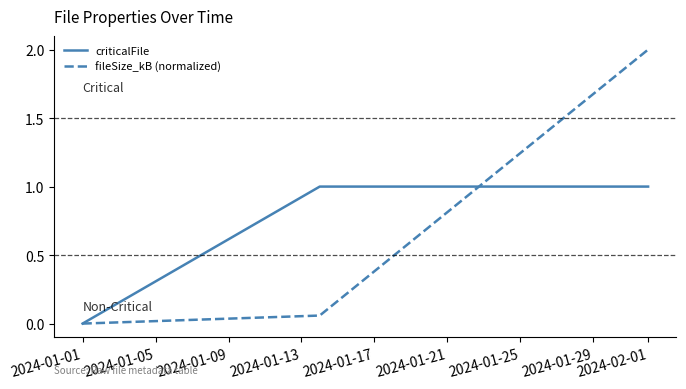

What are all the series names shown in the legend?

criticalFile, fileSize_kB (normalized)